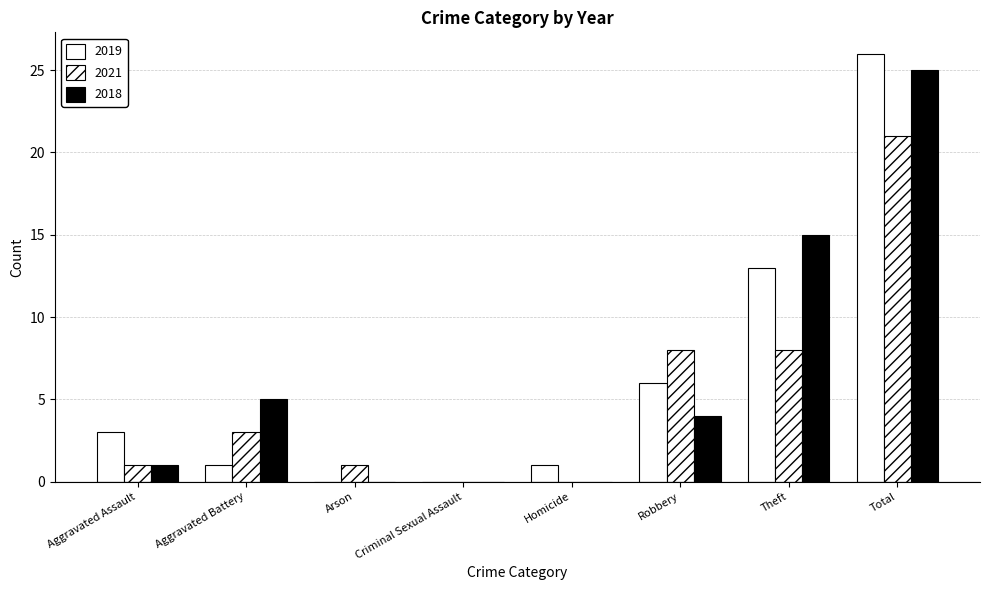

How many distinct data groups are displayed?

3